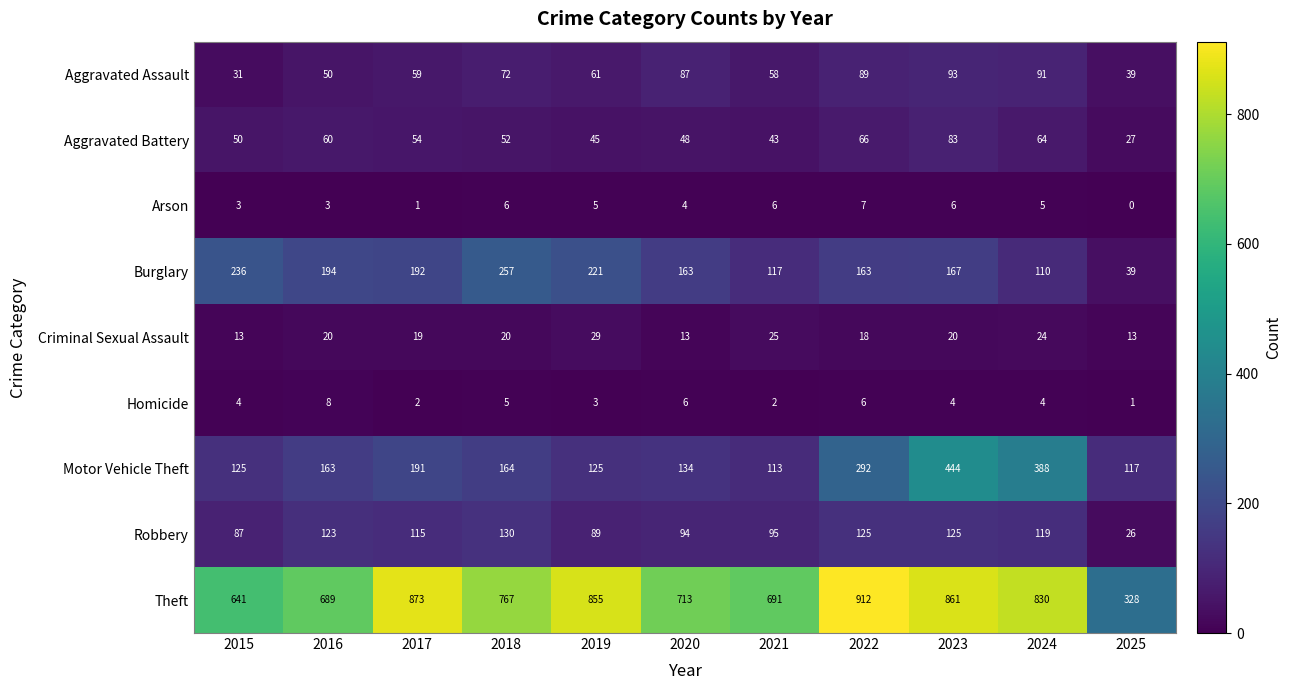

What is the difference between the maximum and minimum values in the Aggravated Battery series?

56